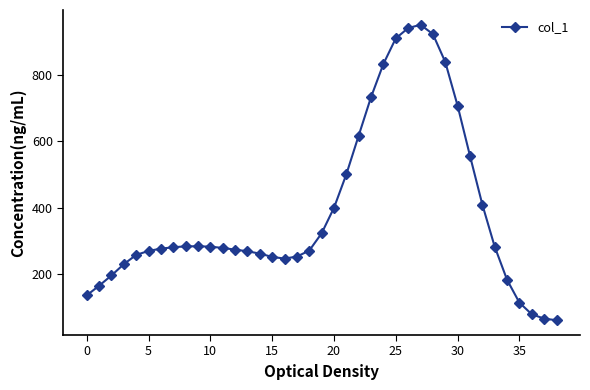

What is the sum of all values?

15172